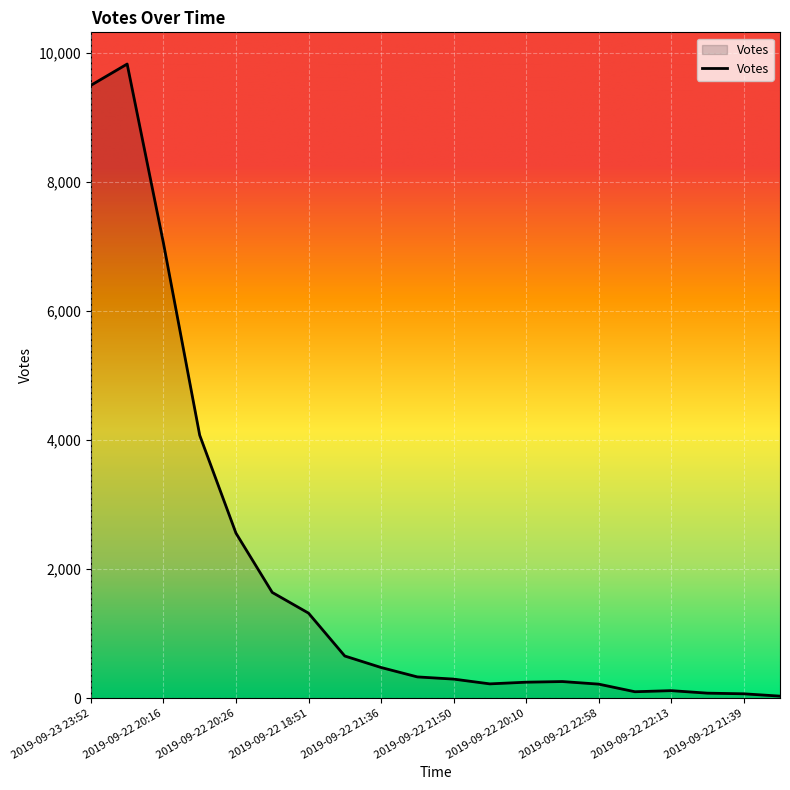

What is the smallest value displayed?

31